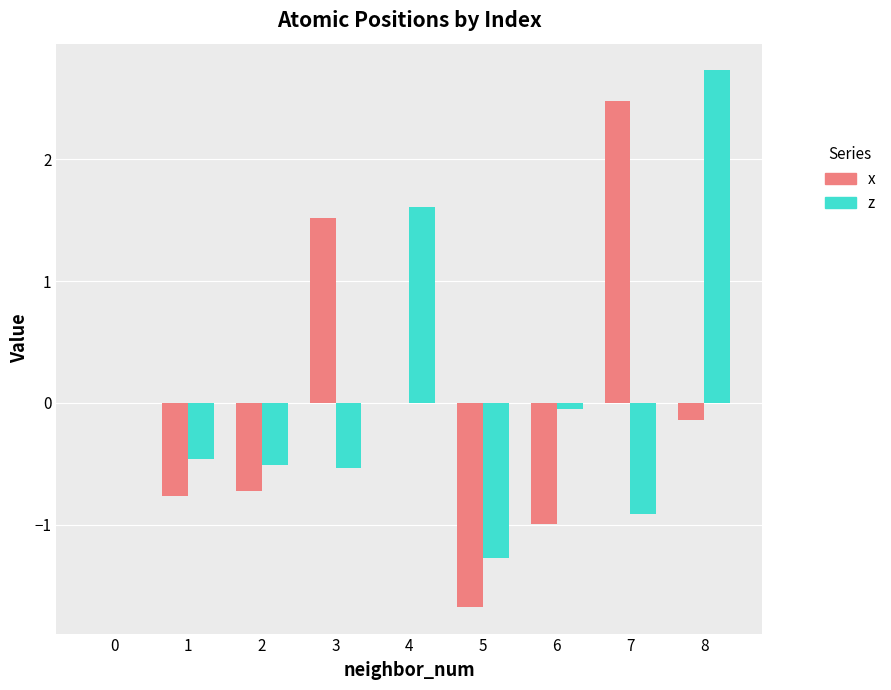

Is the value of z at 3 greater than the value of x at 5?

Yes